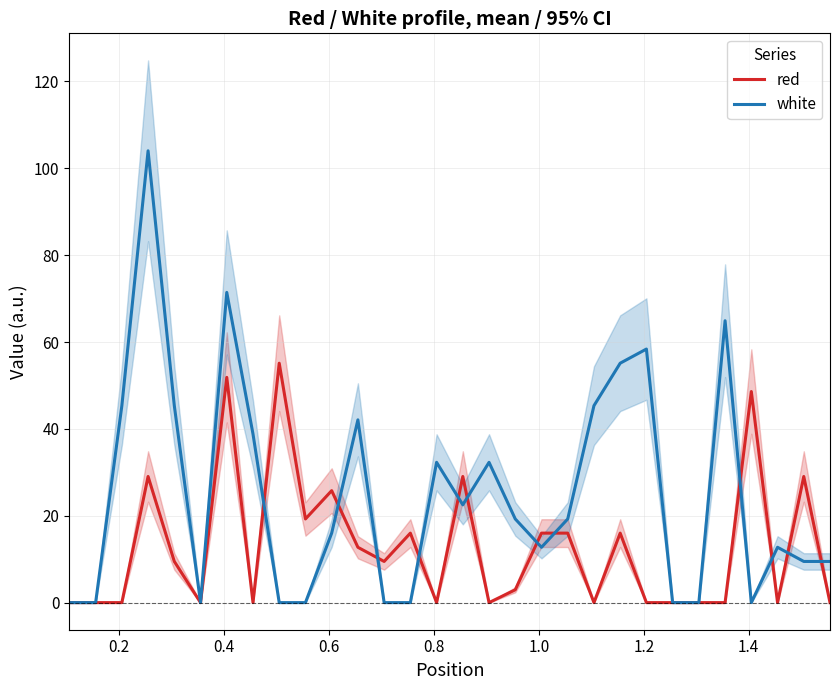

How many series are shown in this chart?

2